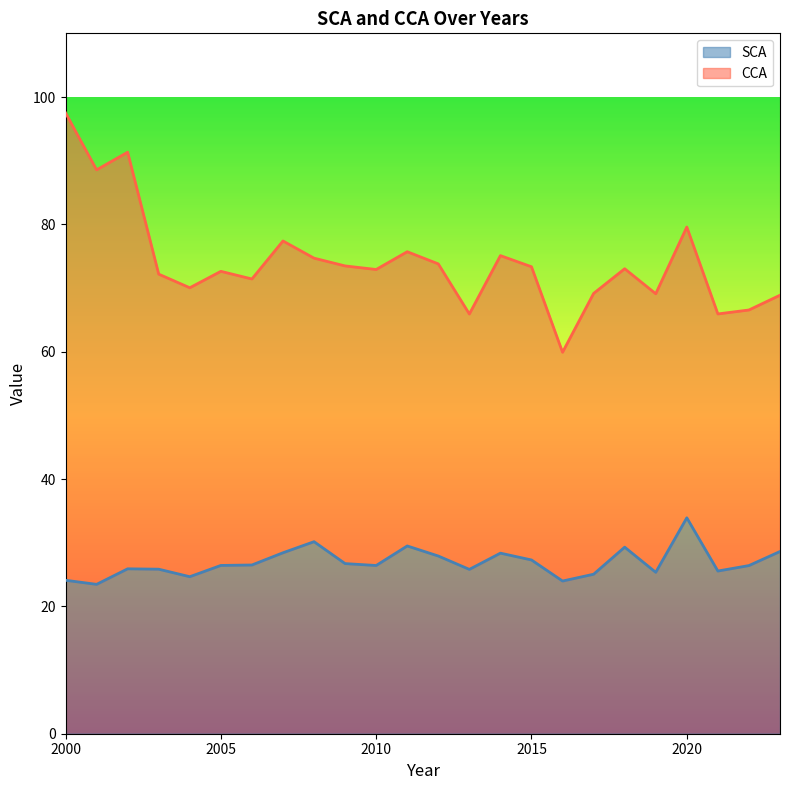

Approximately how many times larger is the value at 2015 compared to 2012?

1.0